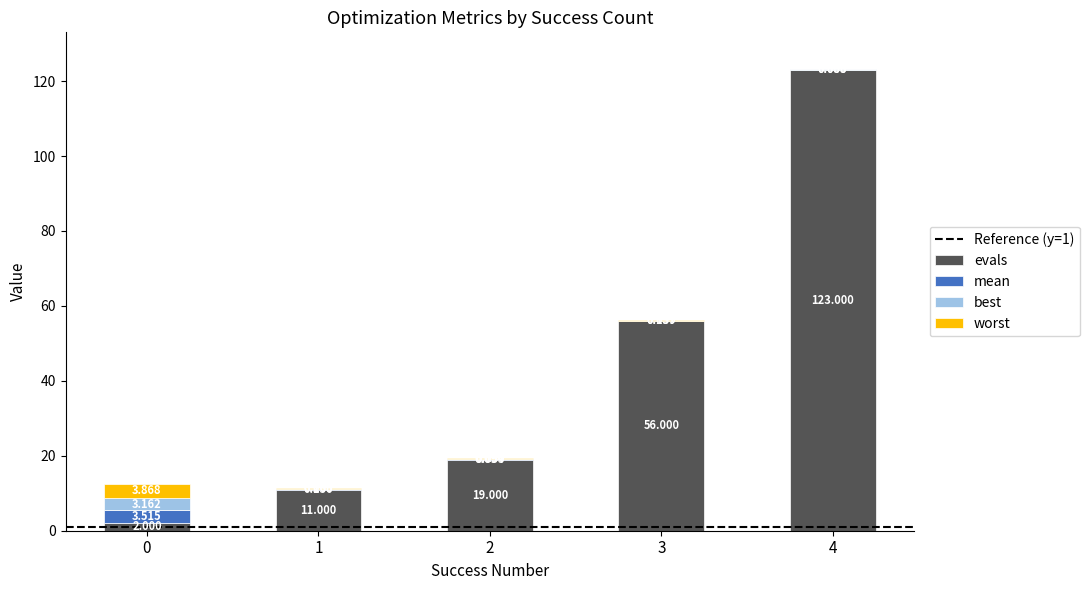

Which series has the widest spread of values?

evals